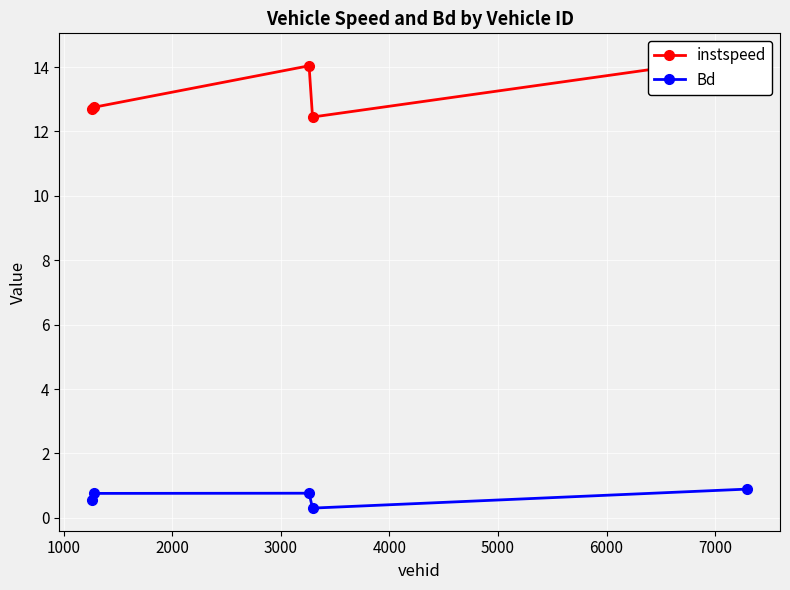

What is the value of the Bd point at the 1st from the left?

0.6